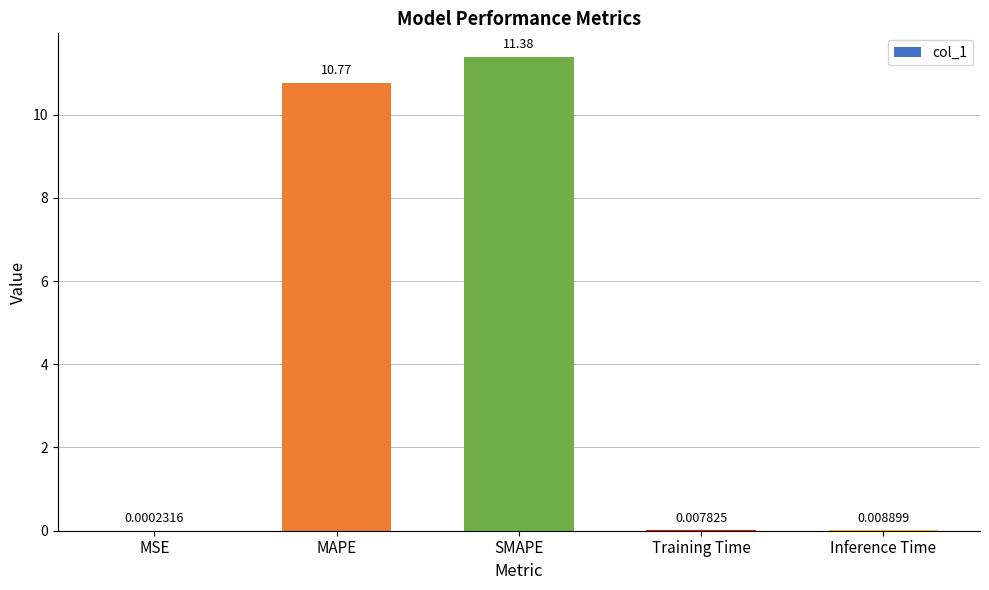

The chart shows a value of 7.0 at SMAPE. True or false?

False